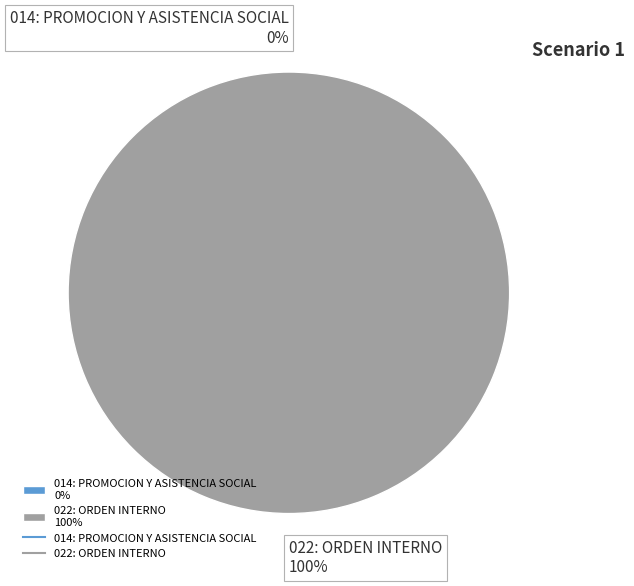

What is the smallest slice in the pie chart?

014: PROMOCION Y ASISTENCIA SOCIAL